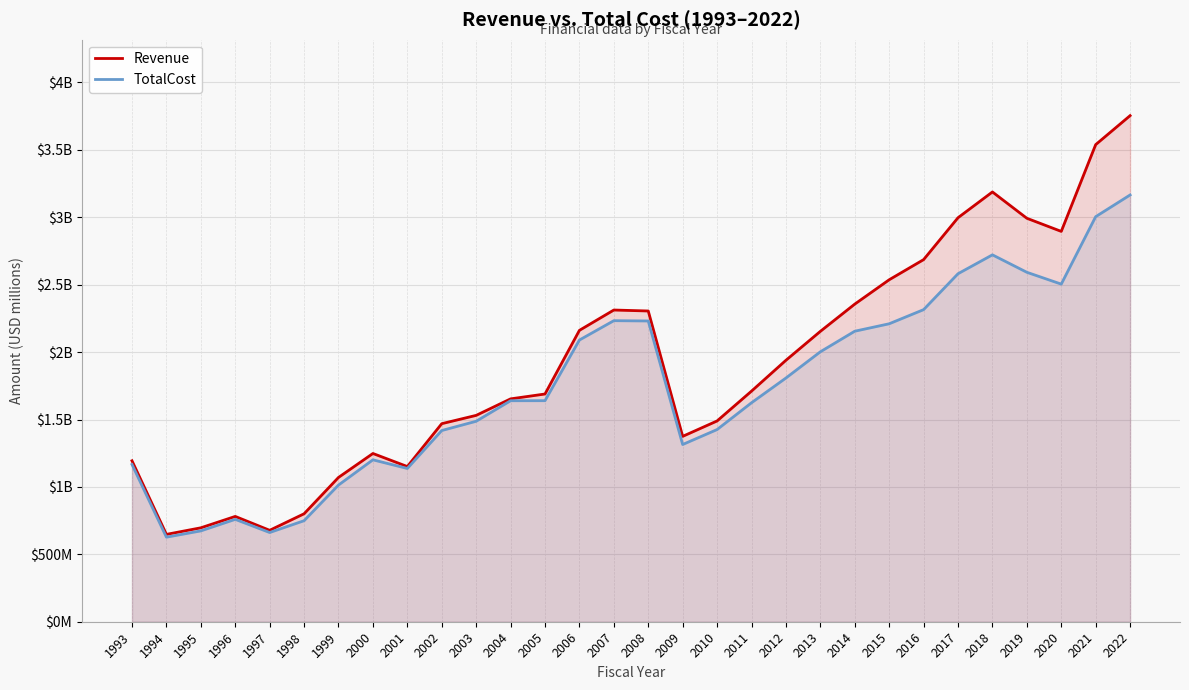

At which category does Revenue reach its first local valley?

1994